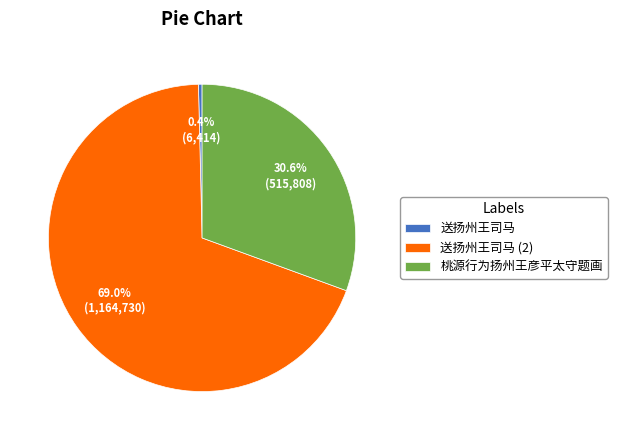

What percentage is the 桃源行为扬州王彦平太守题画 slice, to the nearest percent?

31%